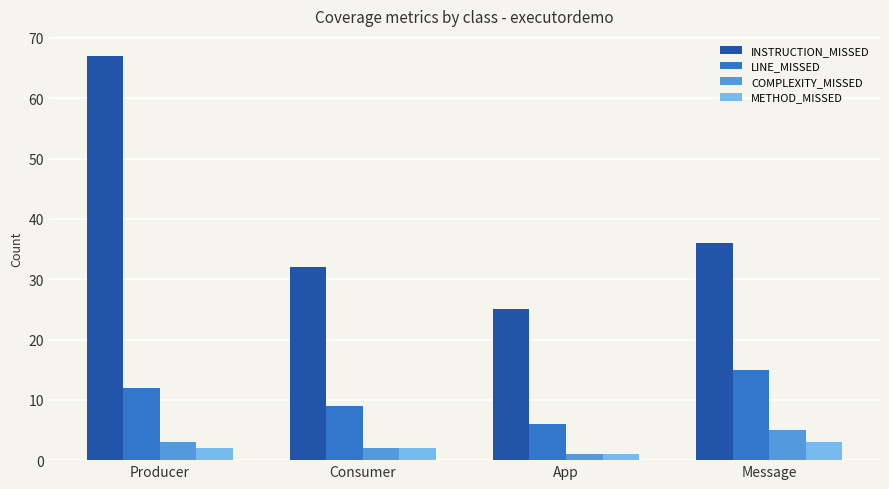

Between Consumer and App, which series saw the biggest shift?

INSTRUCTION_MISSED